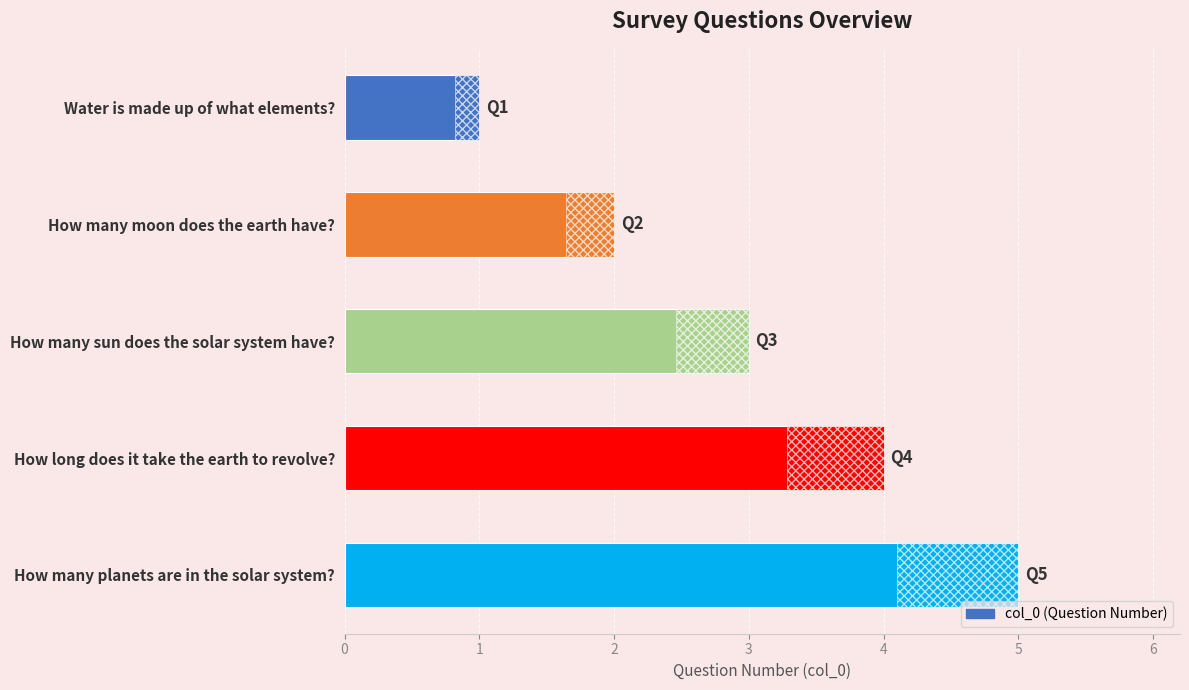

What is the average value?

3